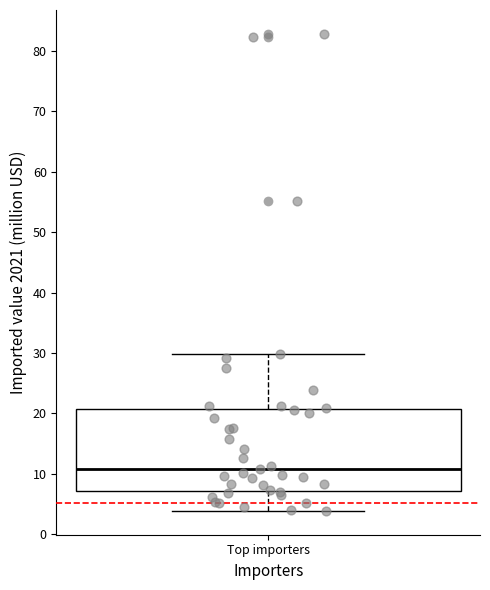

Read this box plot against the y-axis: the position of the median line, the range covered by the box, and the ends of both whiskers. The values are not printed on the chart, so give them approximately, as read against the axis.

median 11, box 7 to 21, whiskers 4 to 30